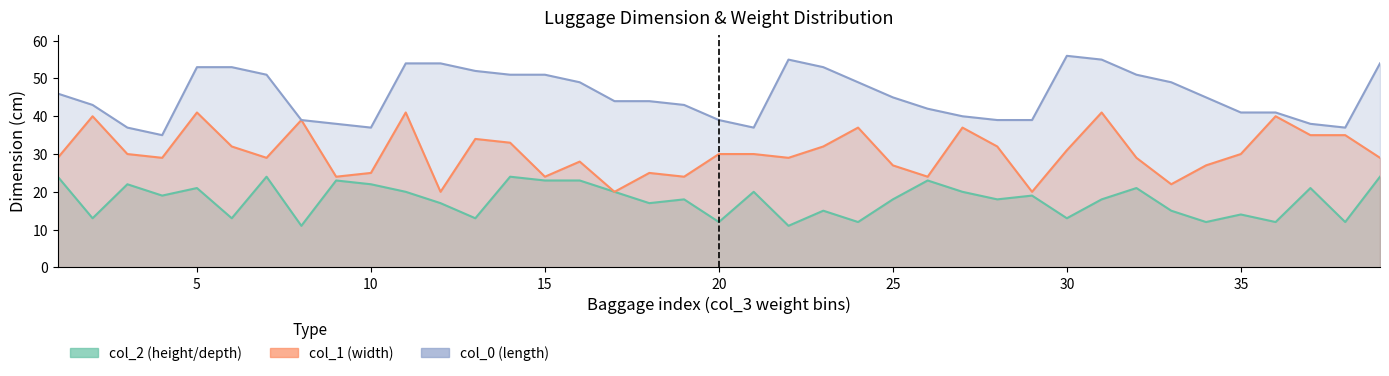

Reading left to right, transcribe all the data shown in this chart.

col_0: 1=46	2=43	3=37	4=35	5=53	6=53	7=51	8=39	9=38	10=37	11=54	12=54	13=52	14=51	15=51	16=49	17=44	18=44	19=43	20=39	21=37	22=55	23=53	24=49	25=45	26=42	27=40	28=39	29=39	30=56	31=55	32=51	33=49	34=45	35=41	36=41	37=38	38=37	39=54
col_1: 1=29	2=40	3=30	4=29	5=41	6=32	7=29	8=39	9=24	10=25	11=41	12=20	13=34	14=33	15=24	16=28	17=20	18=25	19=24	20=30	21=30	22=29	23=32	24=37	25=27	26=24	27=37	28=32	29=20	30=31	31=41	32=29	33=22	34=27	35=30	36=40	37=35	38=35	39=29
col_2: 1=24	2=13	3=22	4=19	5=21	6=13	7=24	8=11	9=23	10=22	11=20	12=17	13=13	14=24	15=23	16=23	17=20	18=17	19=18	20=12	21=20	22=11	23=15	24=12	25=18	26=23	27=20	28=18	29=19	30=13	31=18	32=21	33=15	34=12	35=14	36=12	37=21	38=12	39=24